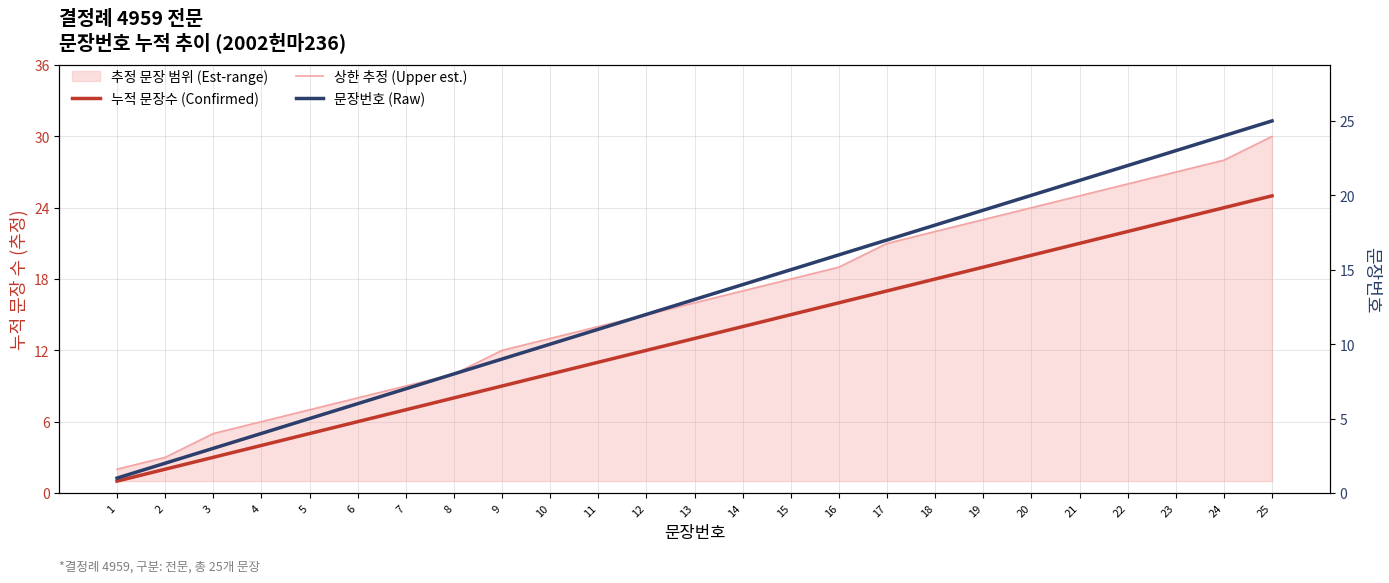

How many data points in 누적 문장수 (Confirmed) are above 13?

12